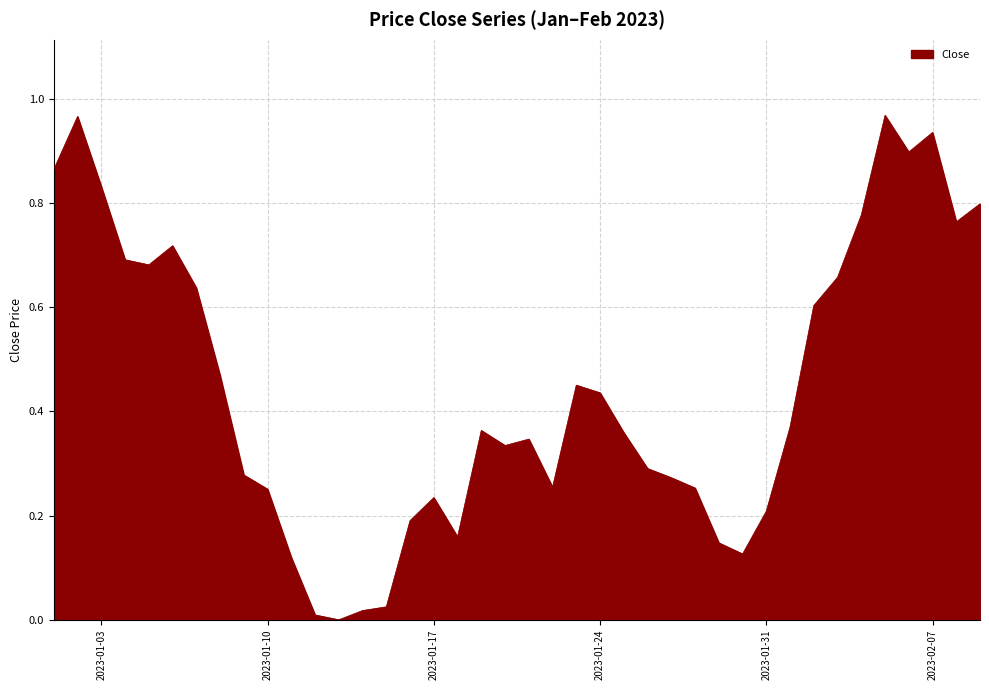

Does the chart display data point markers on the line(s)?

No